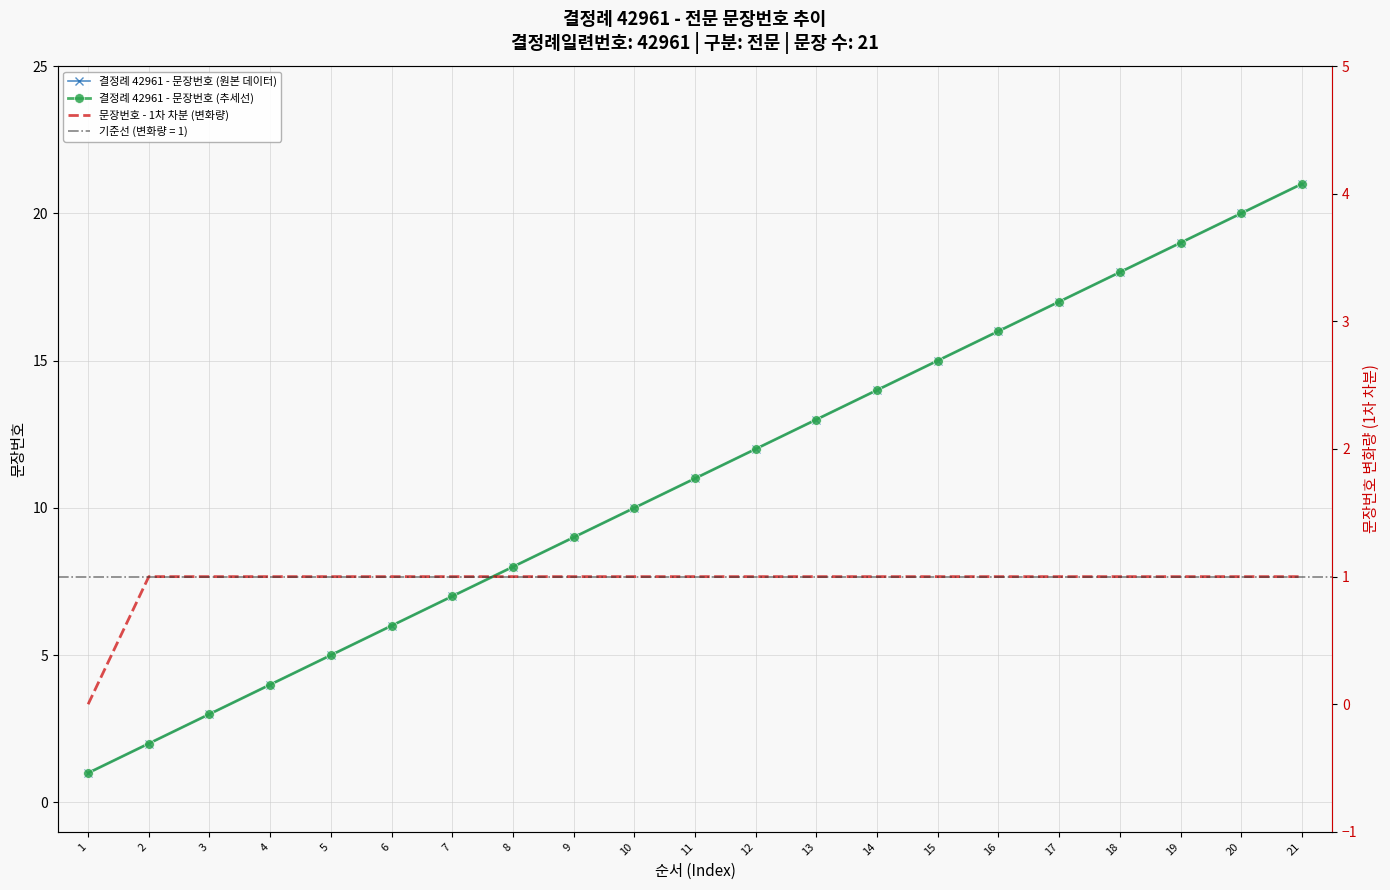

Reading left to right, list all the values displayed in this chart.

결정례 42961 - 문장번호 (원본 데이터): 1=1	2=2	3=3	4=4	5=5	6=6	7=7	8=8	9=9	10=10	11=11	12=12	13=13	14=14	15=15	16=16	17=17	18=18	19=19	20=20	21=21
결정례 42961 - 문장번호 (추세선): 1=1	2=2	3=3	4=4	5=5	6=6	7=7	8=8	9=9	10=10	11=11	12=12	13=13	14=14	15=15	16=16	17=17	18=18	19=19	20=20	21=21
문장번호 - 1차 차분 (변화량): 1=0	2=1	3=1	4=1	5=1	6=1	7=1	8=1	9=1	10=1	11=1	12=1	13=1	14=1	15=1	16=1	17=1	18=1	19=1	20=1	21=1